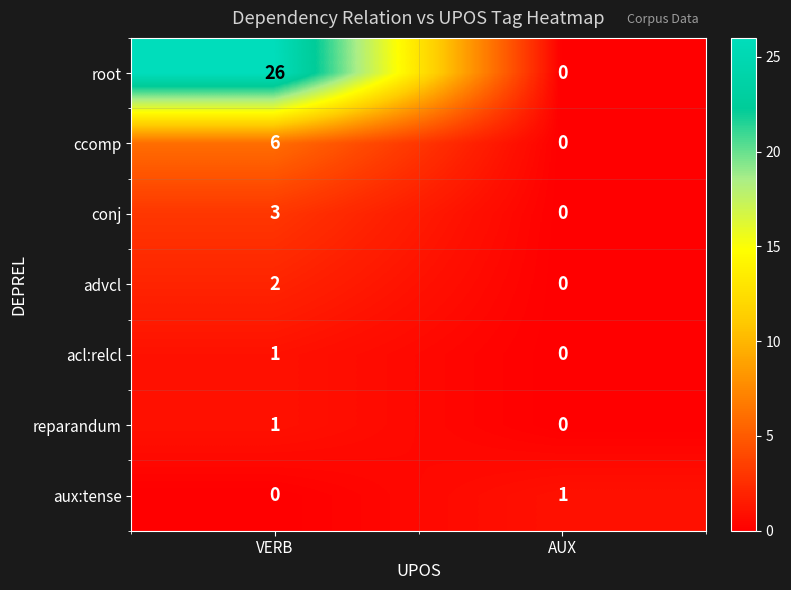

Is it true that acl:relcl equals 0 at AUX?

True